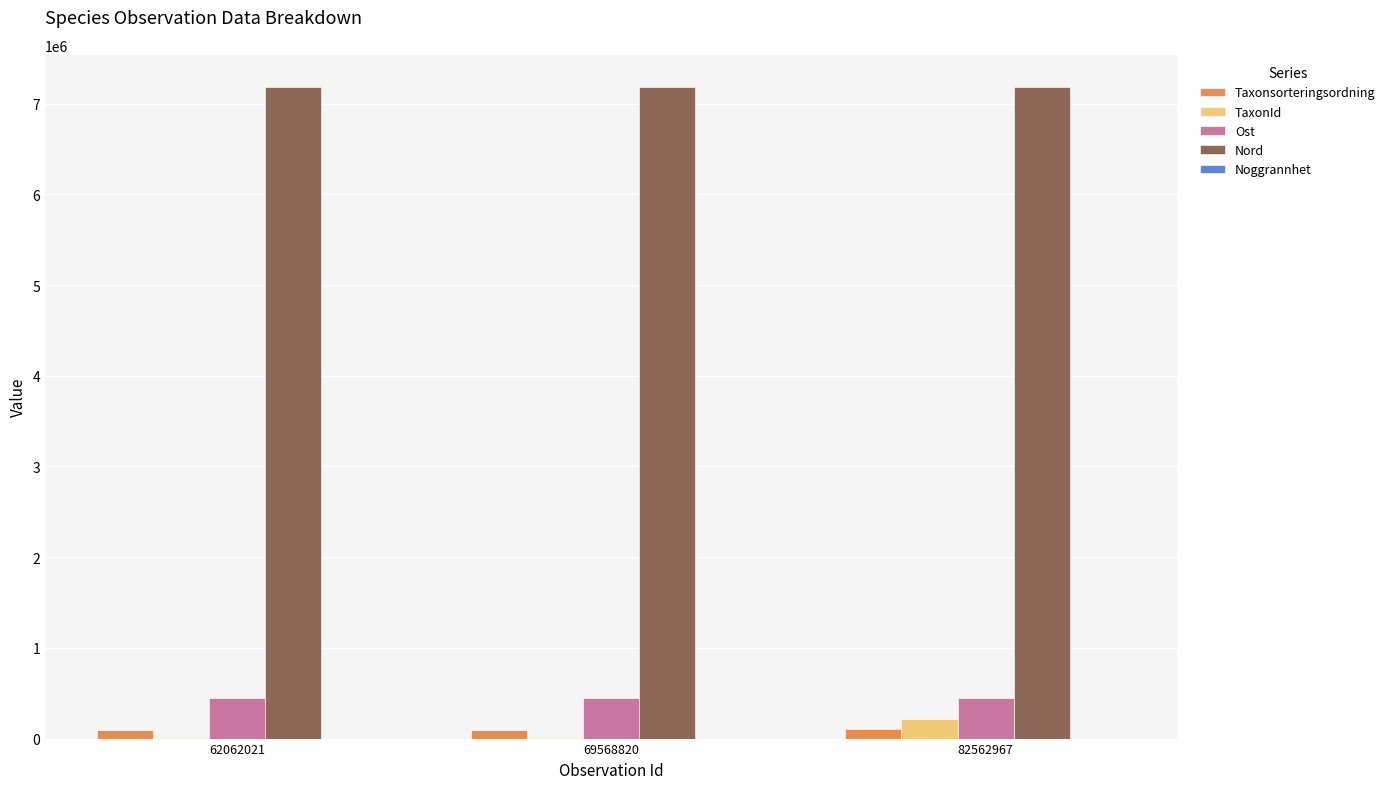

What is the sum of all Nord values?

21537062.4